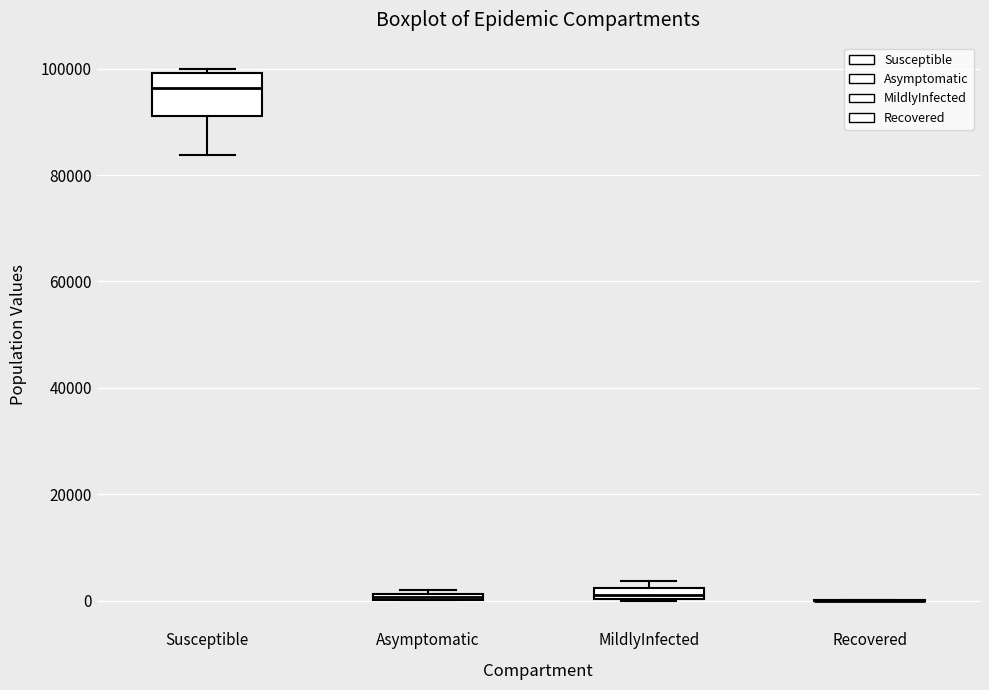

Where is the upper edge of the box for MildlyInfected on the y-axis? The values are not printed on the chart, so give them approximately, as read against the axis.

2000